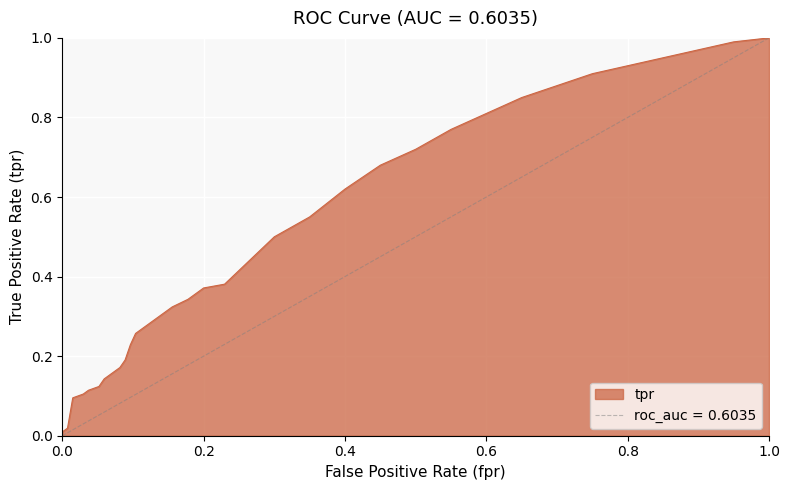

What are all the series names shown in the legend?

tpr, roc_auc = 0.6035